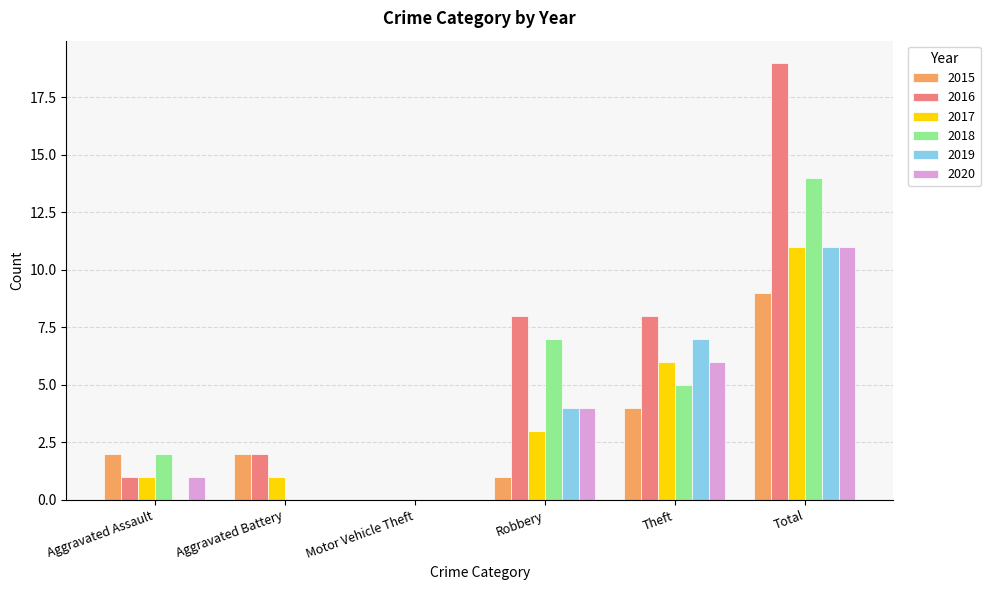

Reading left to right, extract all data points from this chart.

2015: 2	2	0	1	4	9
2016: 1	2	0	8	8	19
2017: 1	1	0	3	6	11
2018: 2	0	0	7	5	14
2019: 0	0	0	4	7	11
2020: 1	0	0	4	6	11